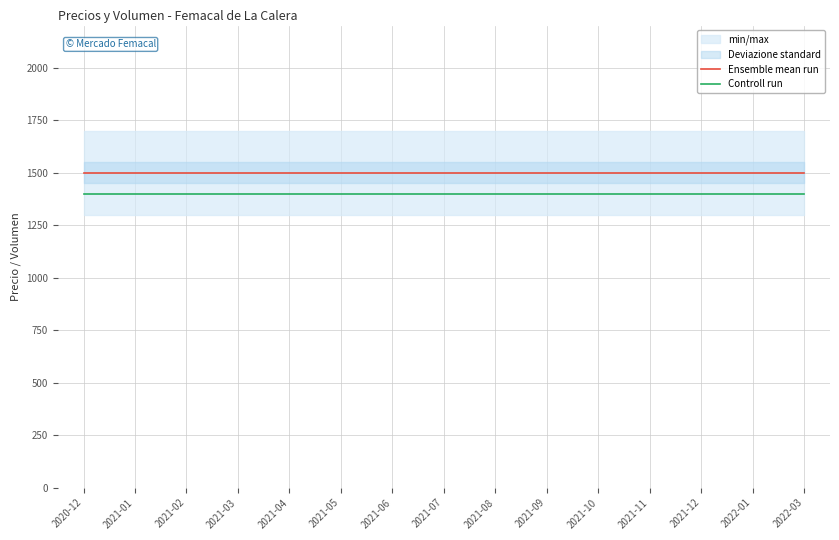

Rank the series at 2021-05 from lowest to highest value.

Controll run, Ensemble mean run